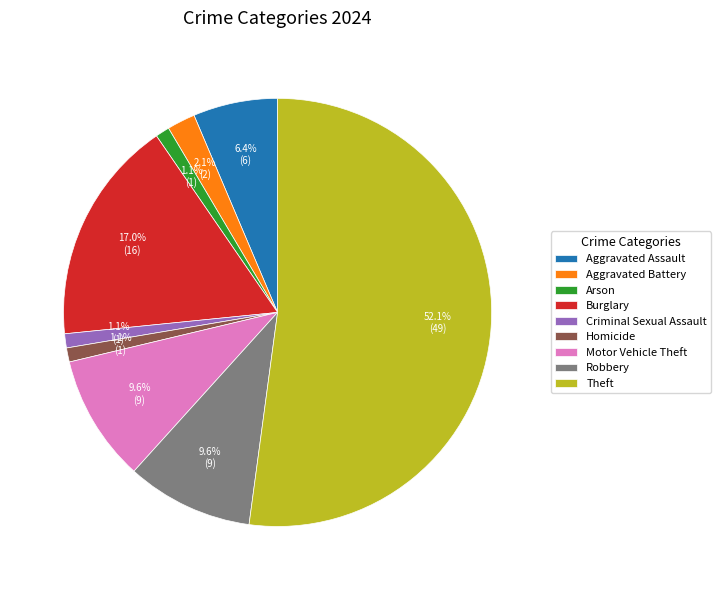

To the nearest percent, what is the average slice percentage?

11%